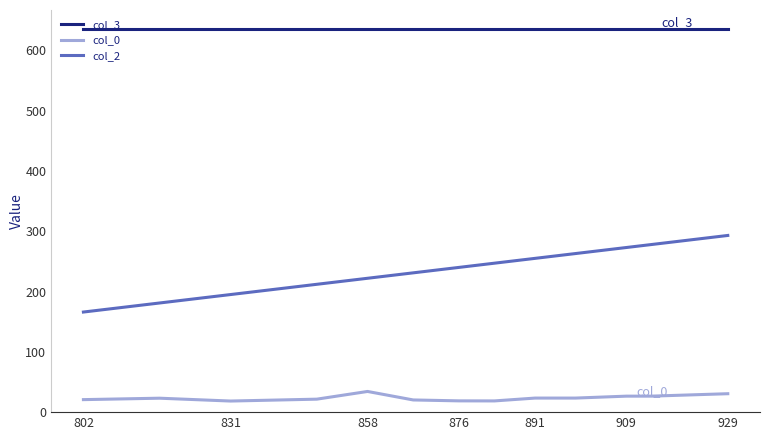

What is the maximum value shown in the chart?

636.0